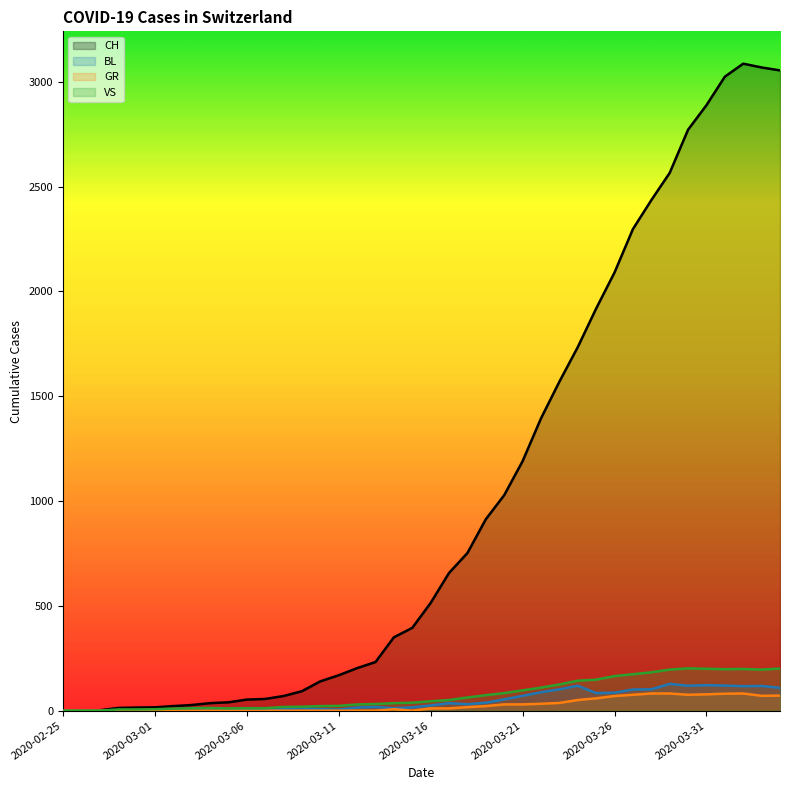

True or false: CH and GR cross at least once.

False